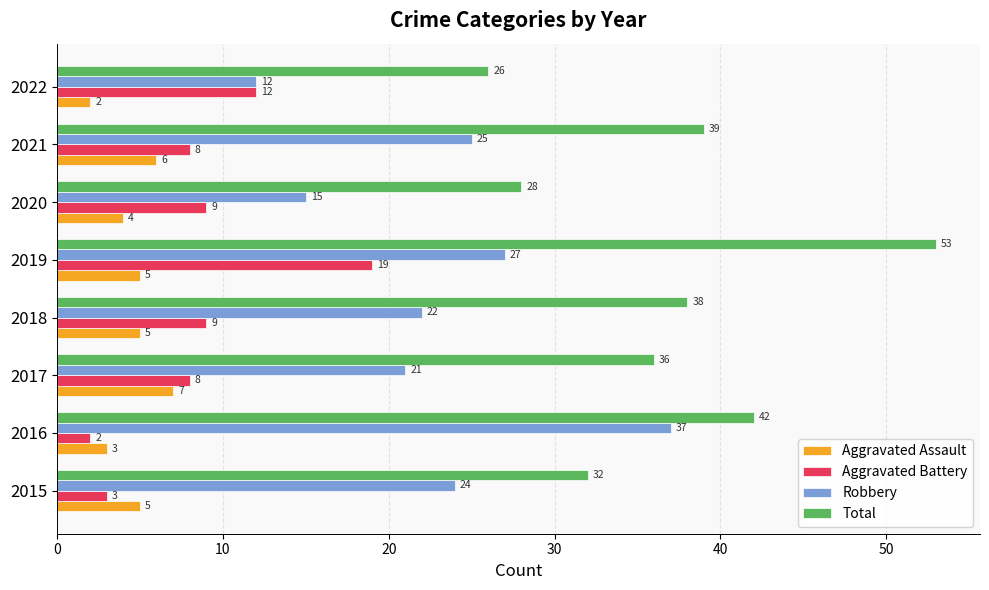

The Aggravated Battery series shows 1 at 2015. True or false?

False